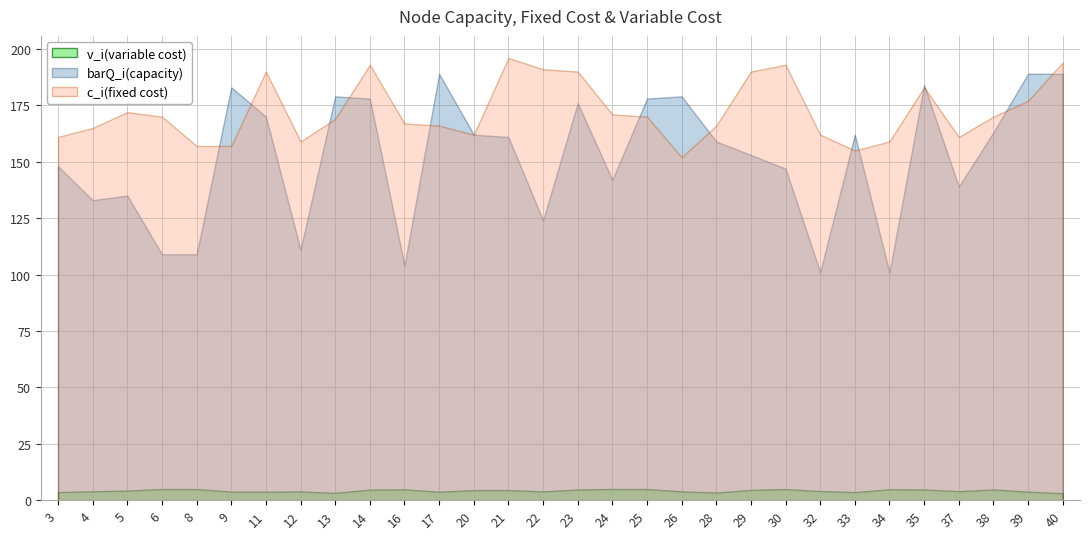

True or false: c_i(fixed cost) has a value of 166.0 at 17.

True